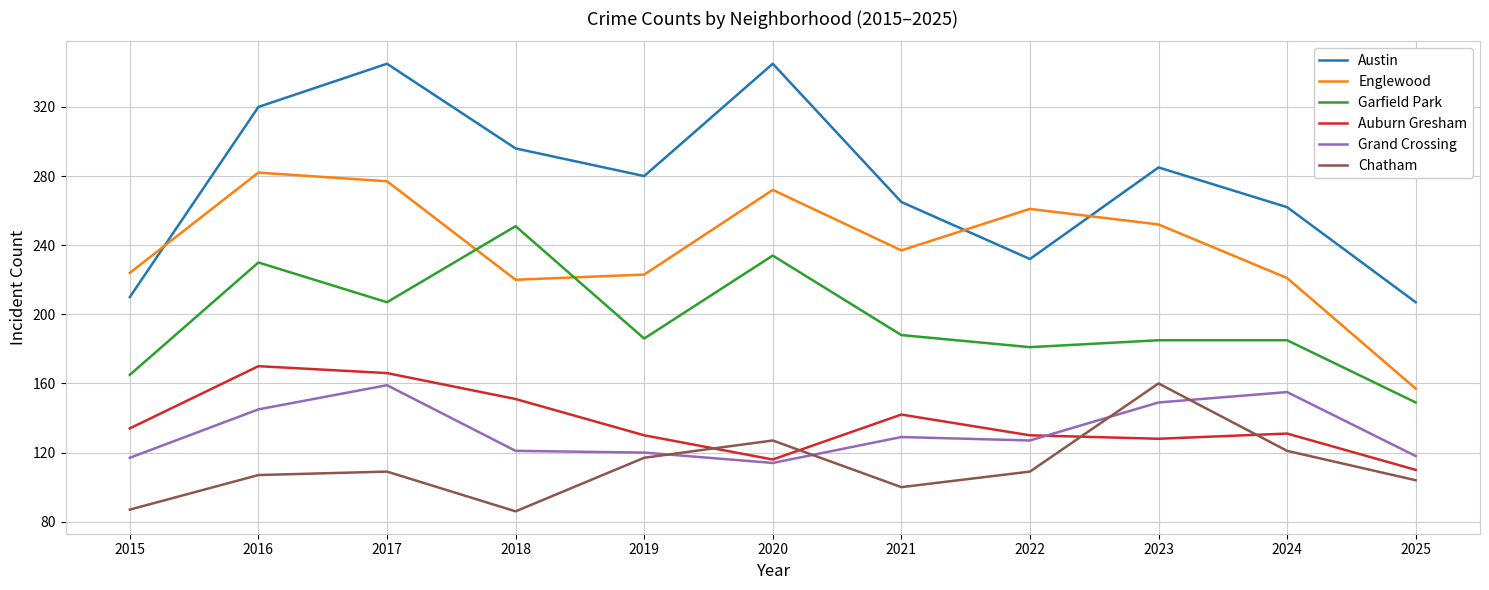

Which category has the highest value in the Garfield Park series?

2018